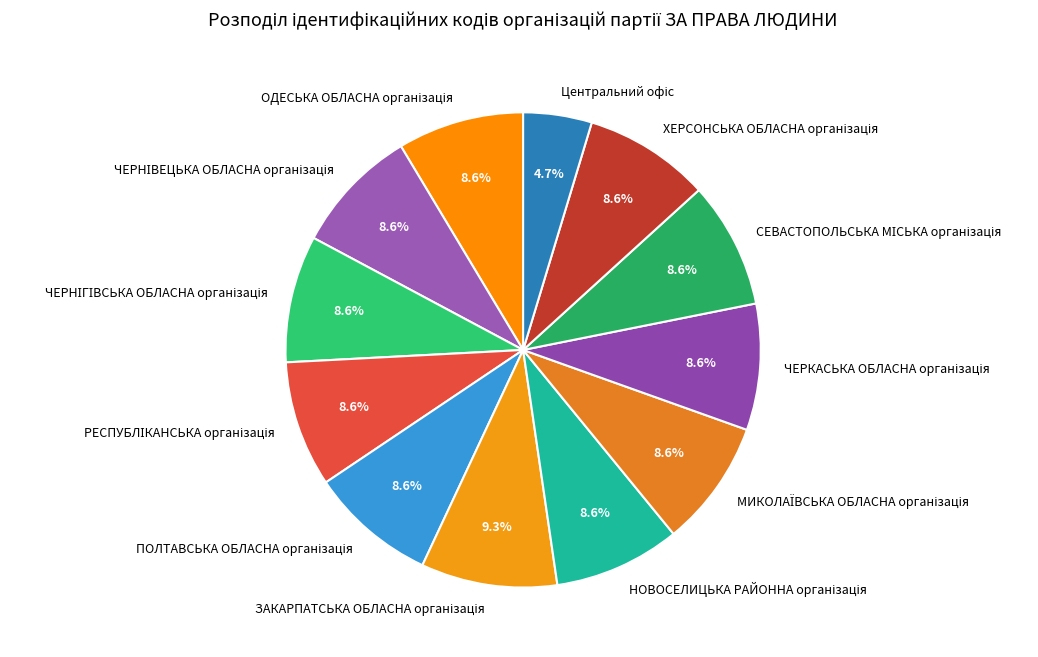

Is there any slice that represents more than half of the pie?

No